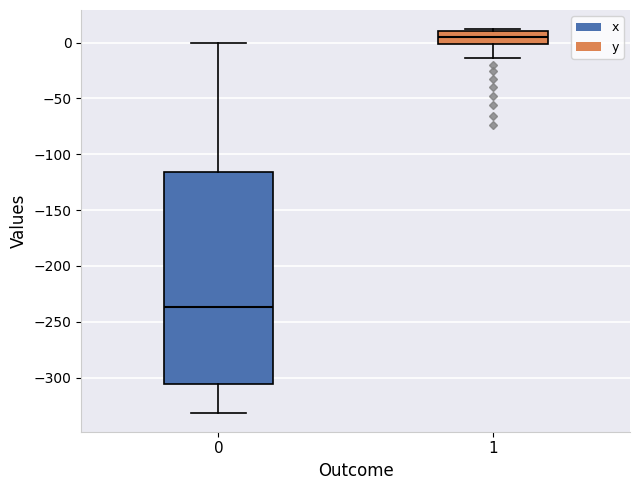

Comparing the boxes themselves (not the whiskers), which one is the tallest?

0